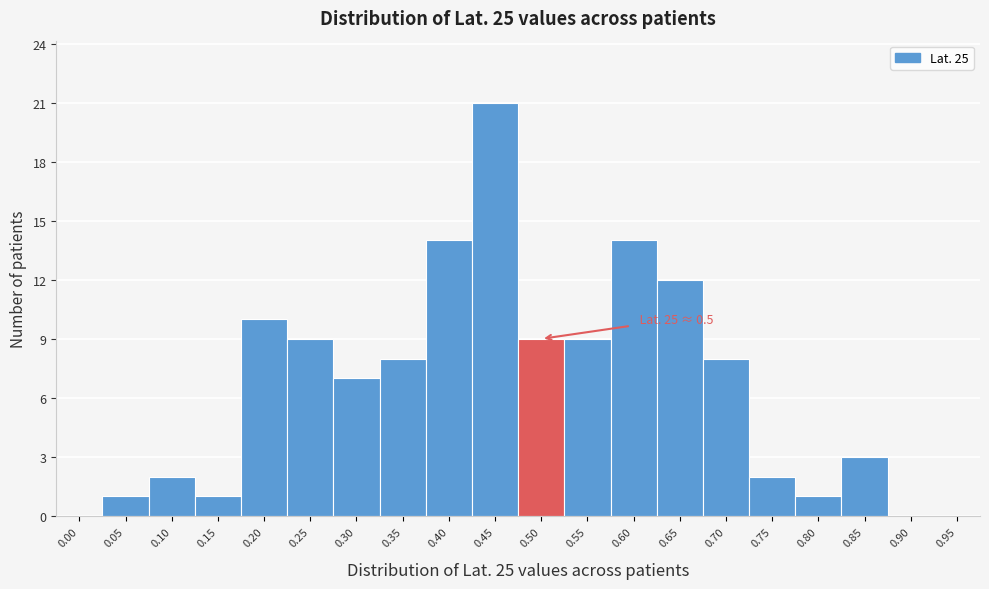

Reading left to right, extract all data points from this chart.

0.00=0	0.05=1	0.10=2	0.15=1	0.20=10	0.25=9	0.30=7	0.35=8	0.40=14	0.45=21	0.50=9	0.55=9	0.60=14	0.65=12	0.70=8	0.75=2	0.80=1	0.85=3	0.90=0	0.95=0